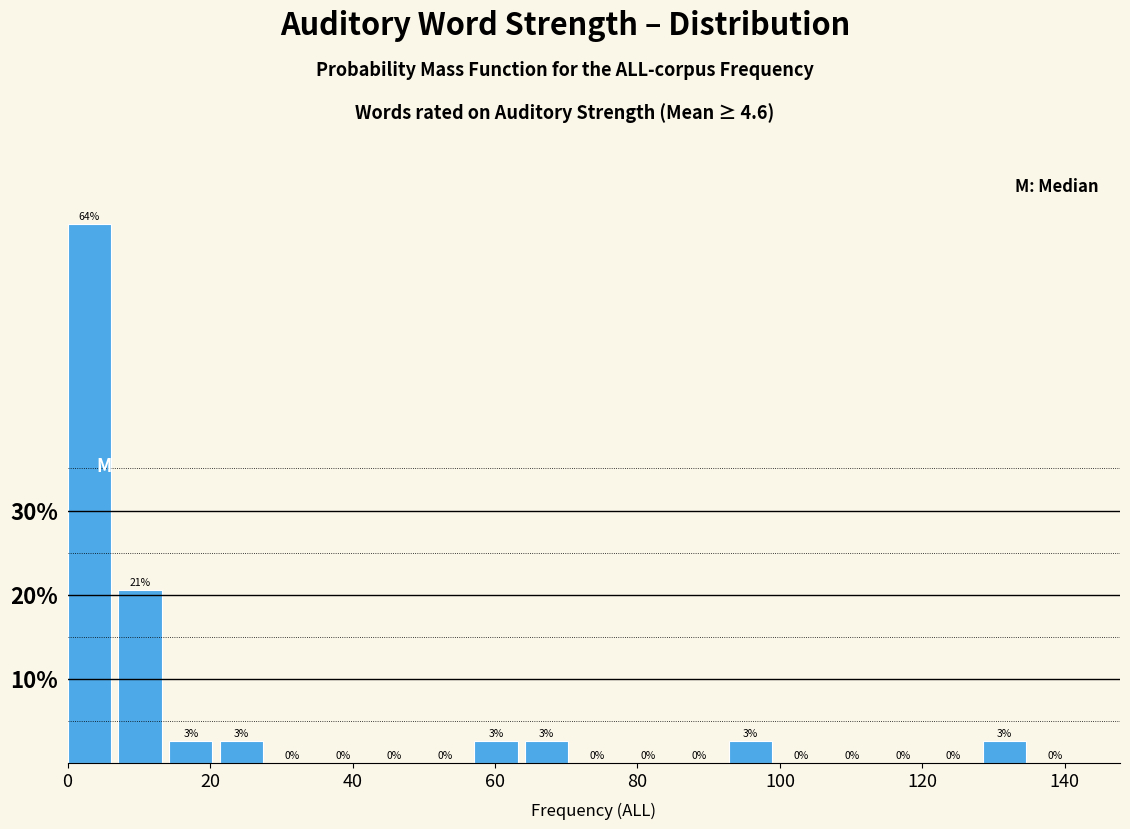

Read against the x-axis, roughly where is the centre of the tallest bar?

4